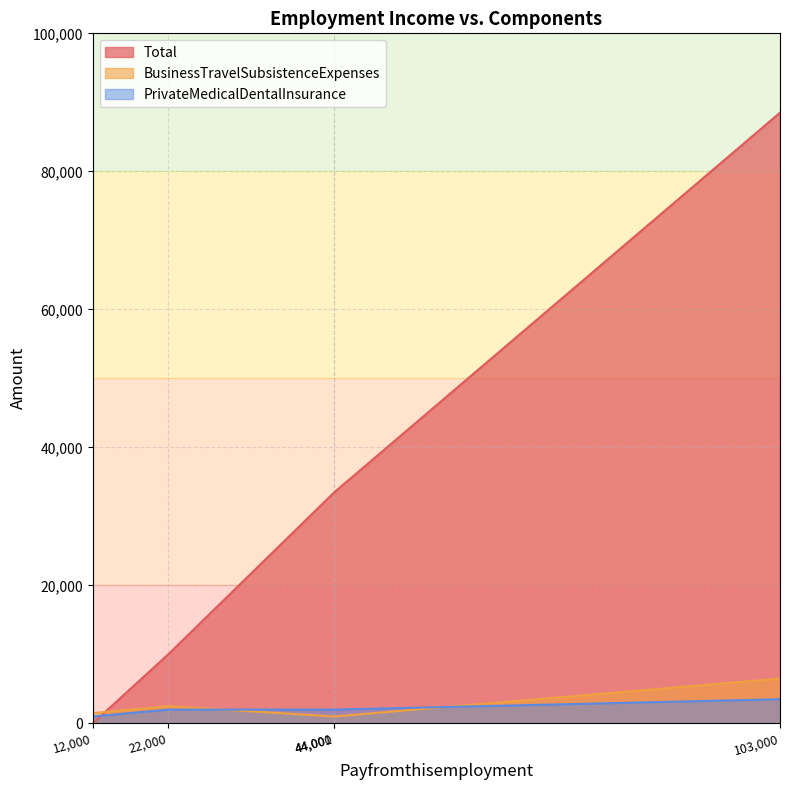

Reading left to right, transcribe all the data shown in this chart.

Total: 1	10000	33500	33501	88503
BusinessTravelSubsistenceExpenses: 1499	2500	1000	1000	6500
PrivateMedicalDentalInsurance: 1000	2000	2000	2000	3502